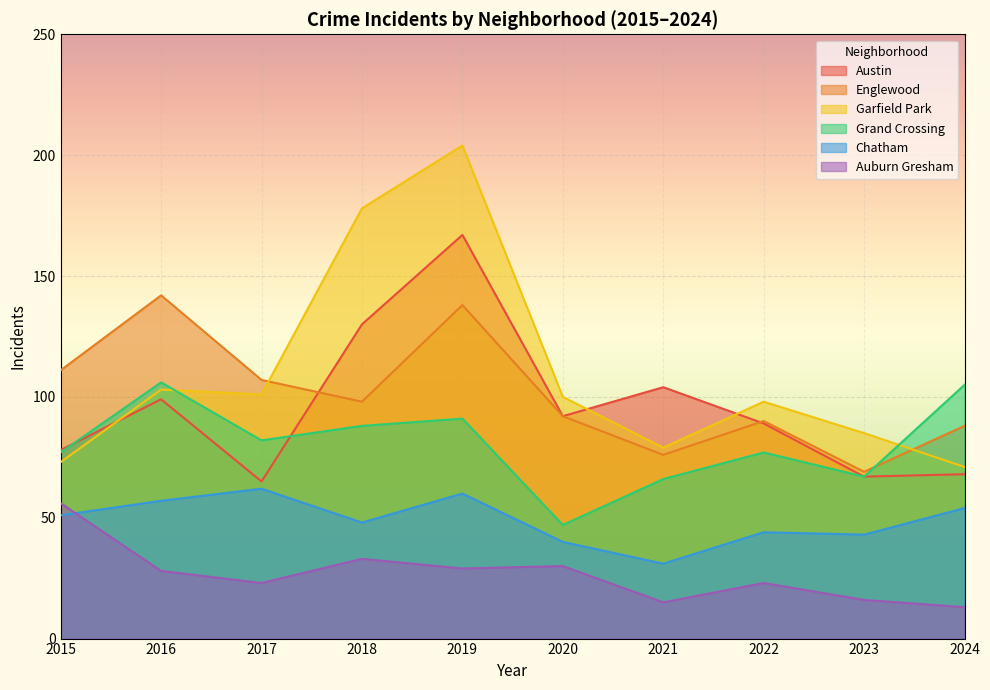

How many intersections are there between Auburn Gresham and Chatham?

1